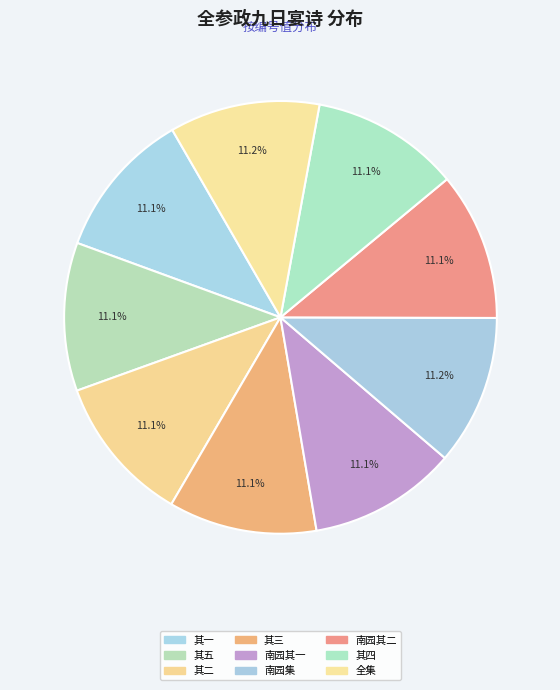

How many segments does this pie chart have?

9